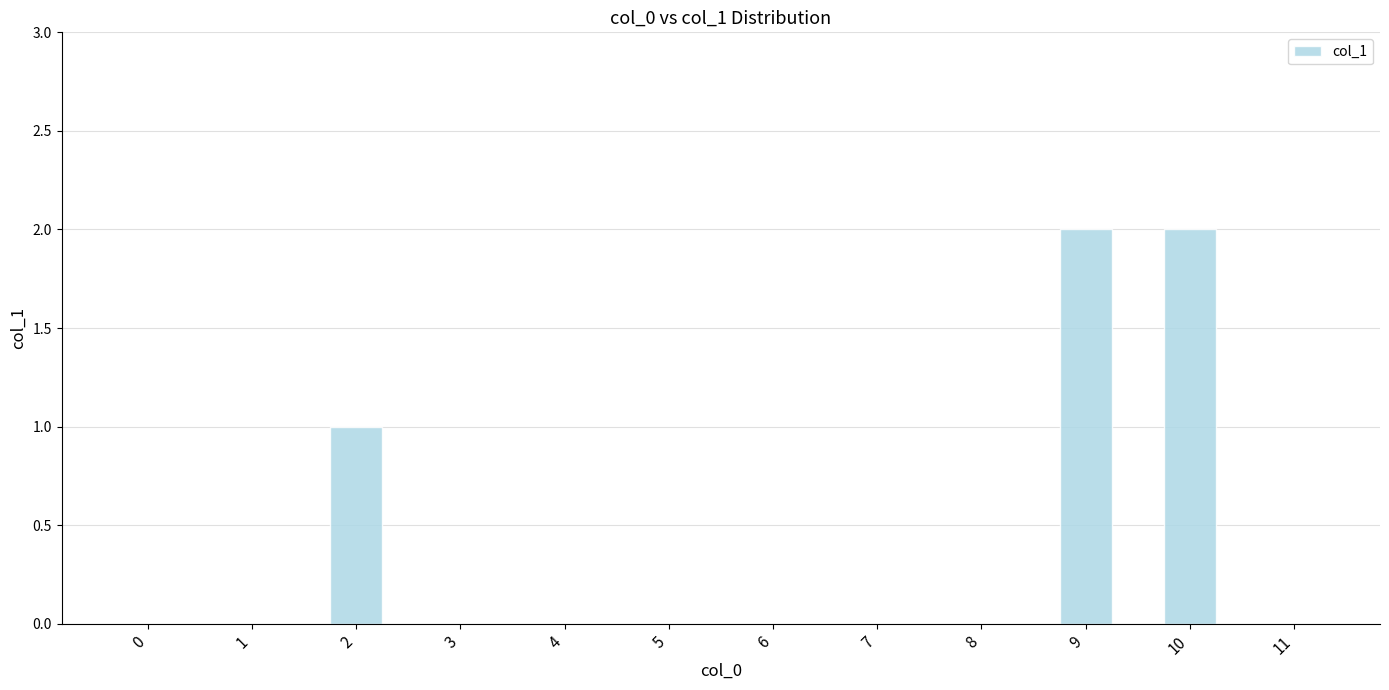

The chart shows a value of 0 at 6. True or false?

True